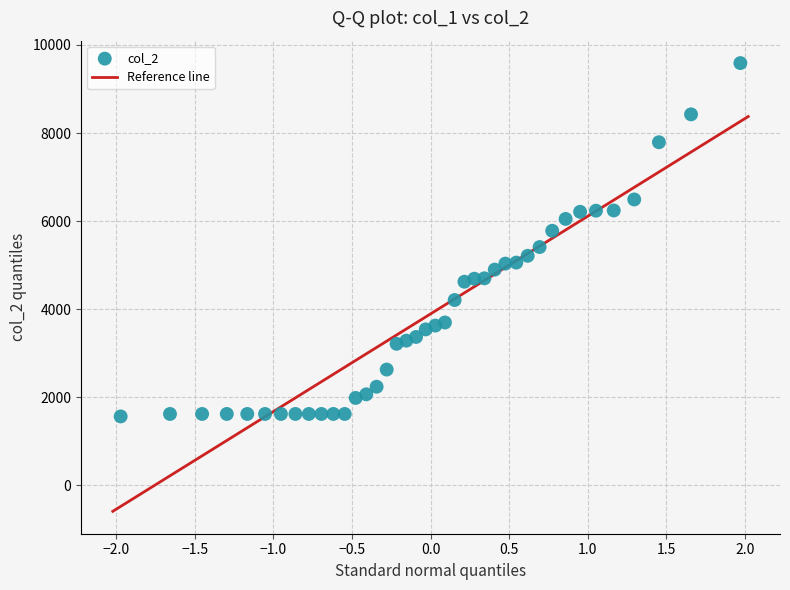

What is the range of Y values (max minus min)?

8021